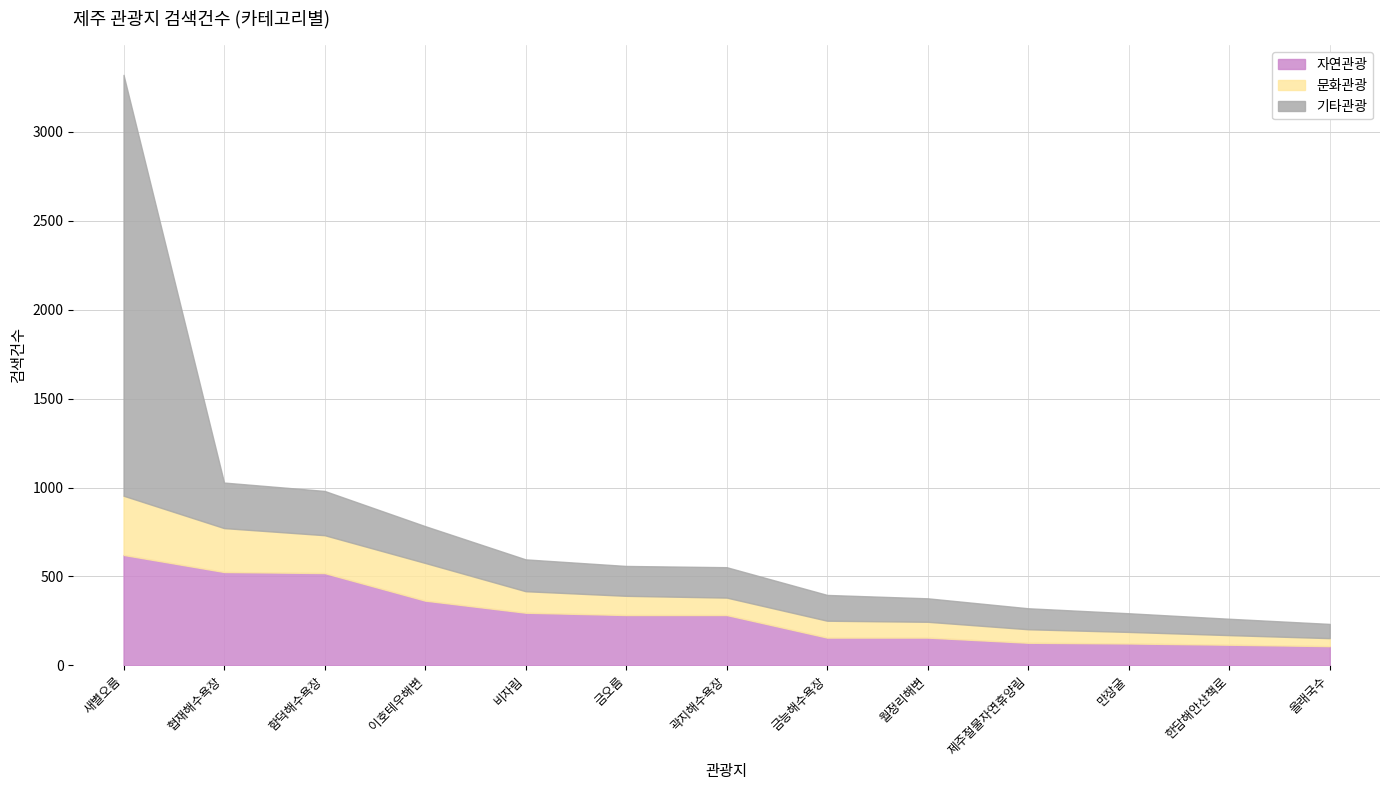

Count the number of categories in the chart.

13